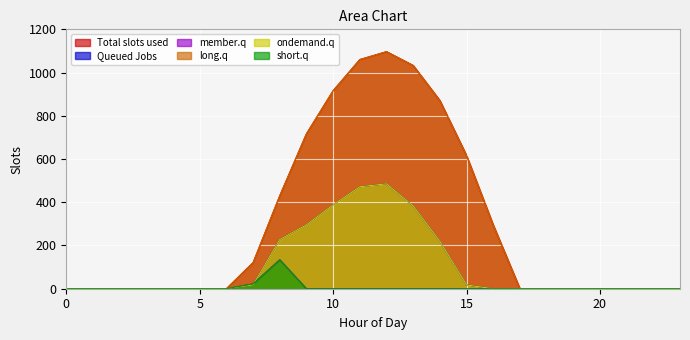

At which category is the sum across all series the highest?

12